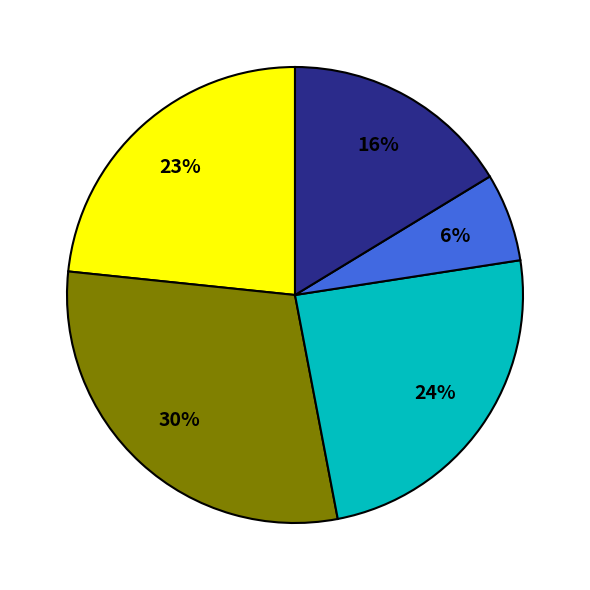

Does any single category account for the majority?

No